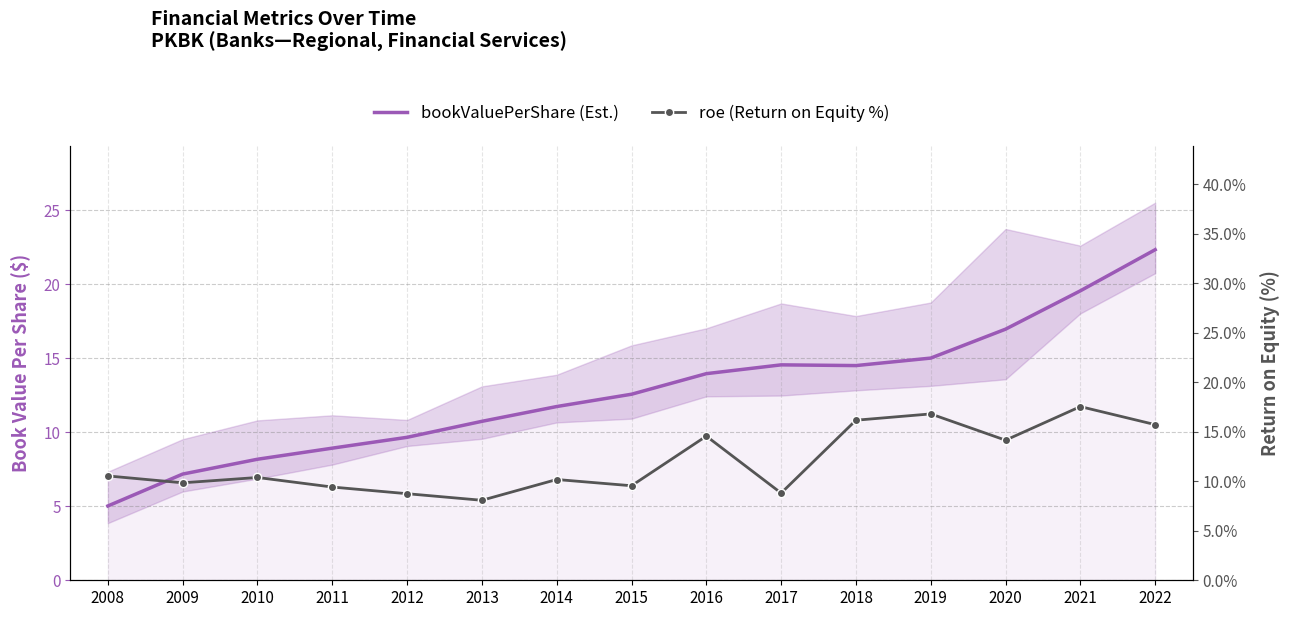

Between 2019 and 2012, which is larger?

2019